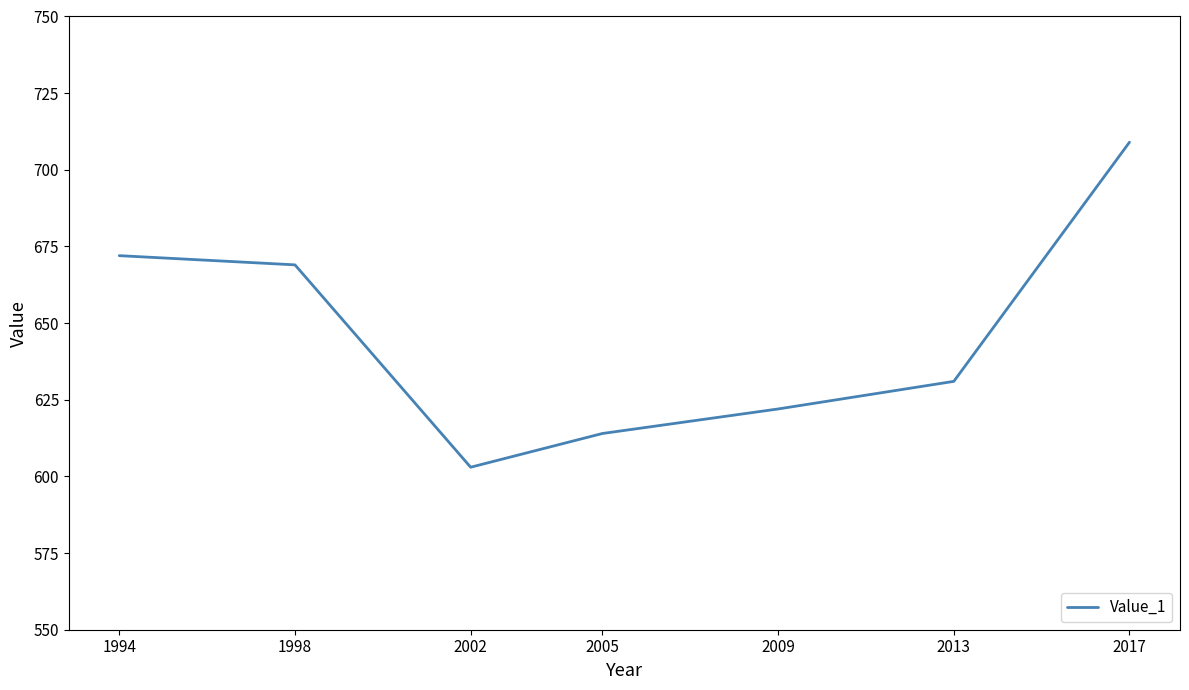

The value at 2005 is 1014. True or false?

False